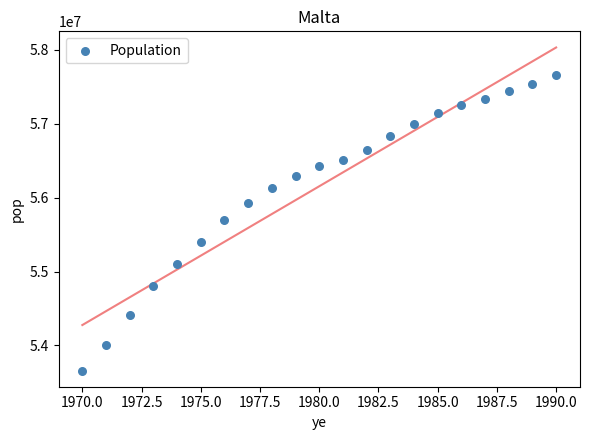

What is the range of Y values (max minus min)?

4000000